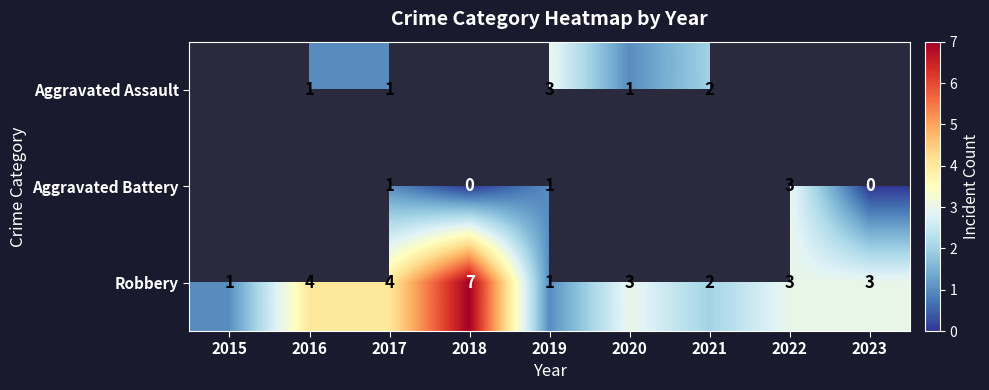

What is the difference between the Robbery values at 2018 and 2021?

5